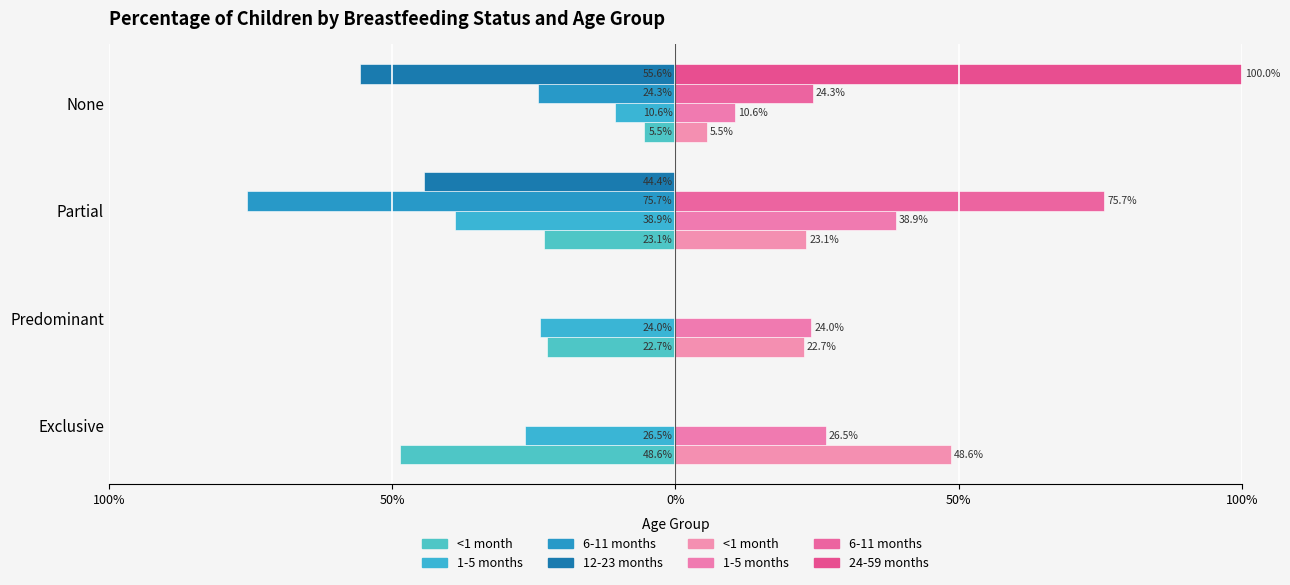

Does the chart contain stacked bars?

No